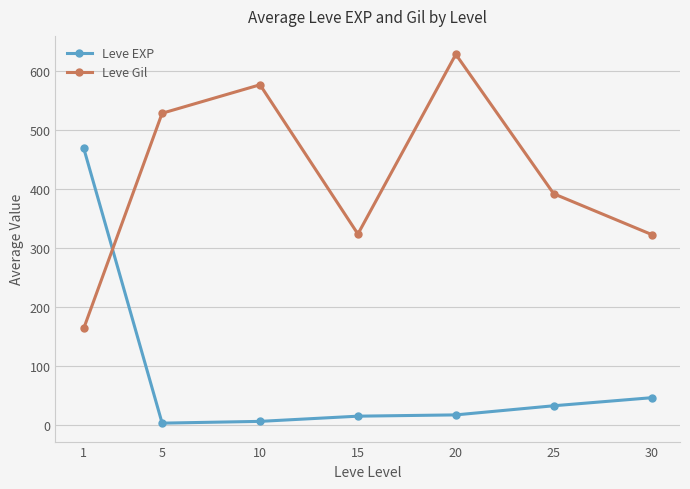

What is the difference between the maximum and minimum values in the Leve Gil series?

464.8